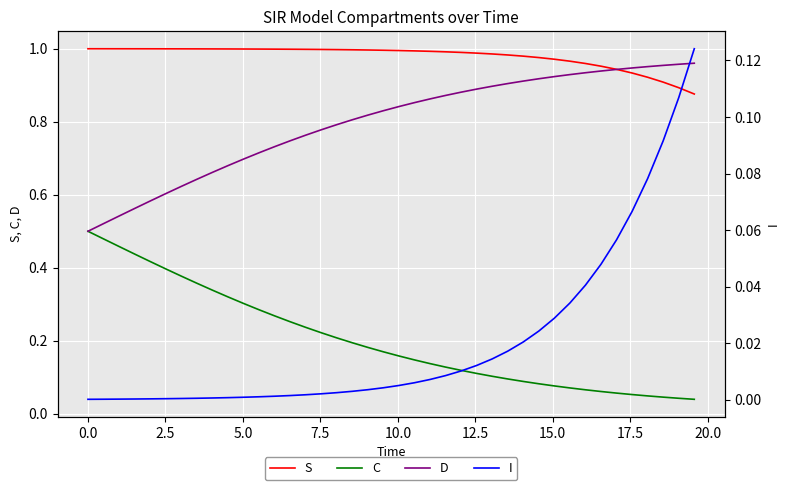

True or false: S and C cross at least once.

False